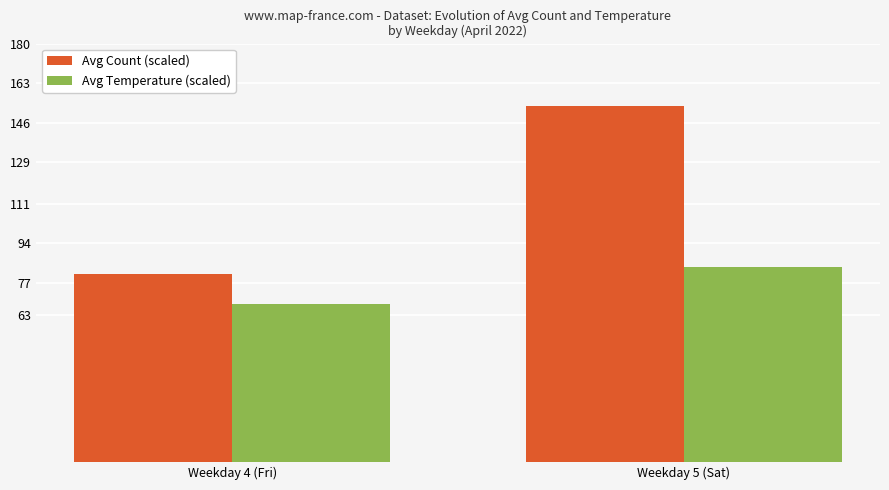

True or false: Avg Count (scaled) has a value of 81.0 at Weekday 4 (Fri).

True